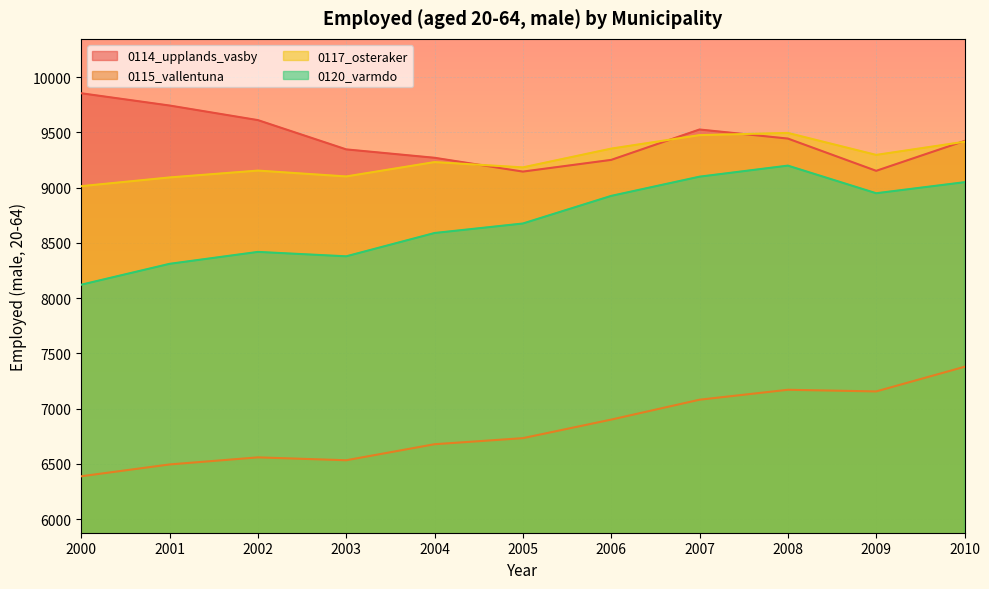

What is the sum of the 0114_upplands_vasby values at 2008 and 2009?

18598